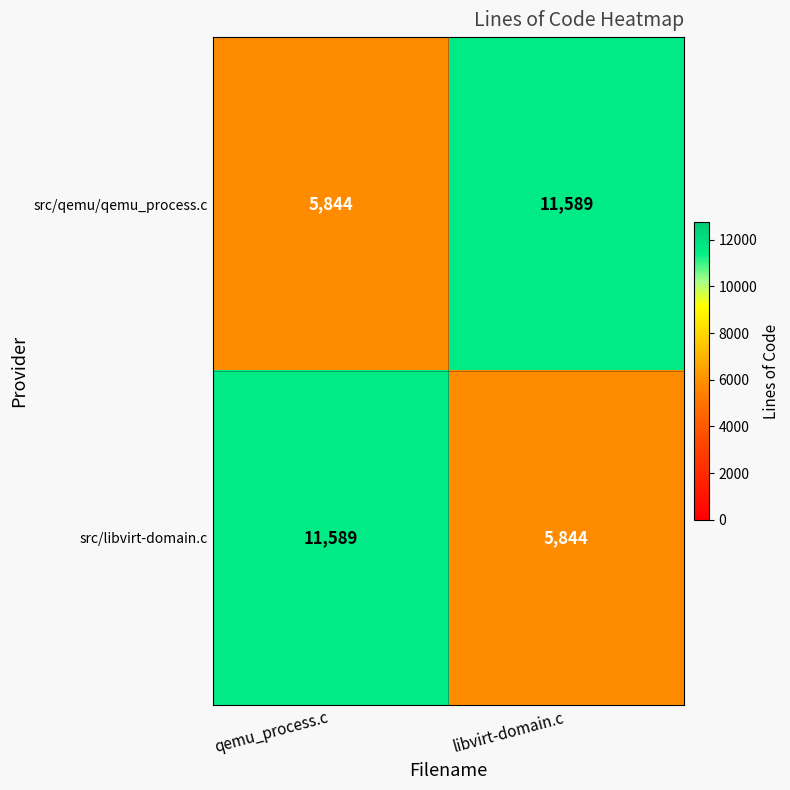

Is it true that src/qemu/qemu_process.c equals 5844 at qemu_process.c?

True